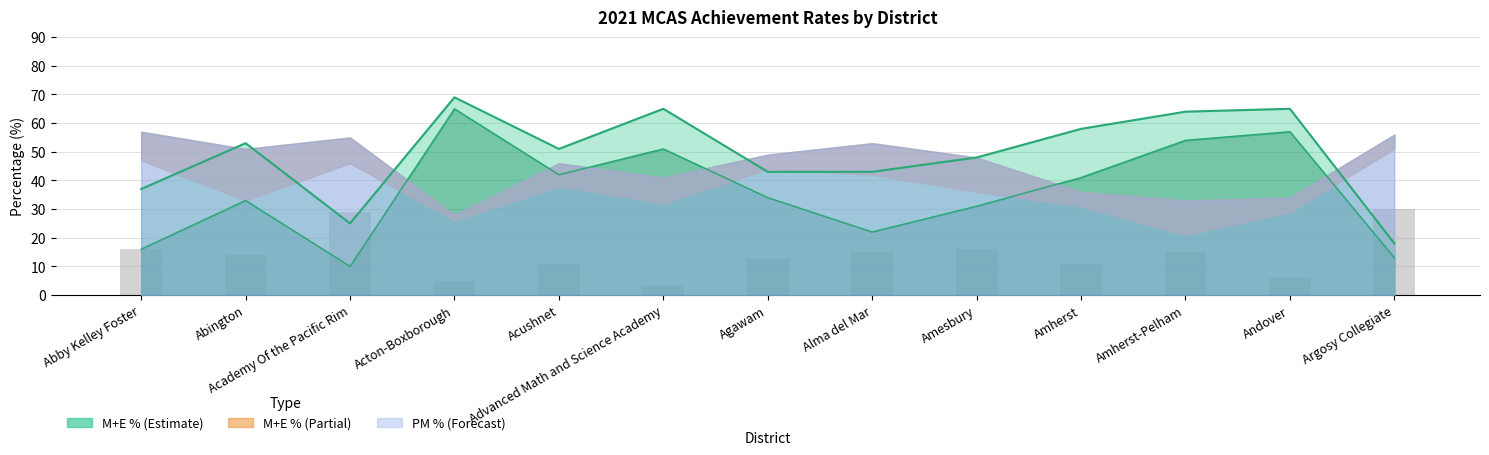

How many categories are shown in the chart?

13